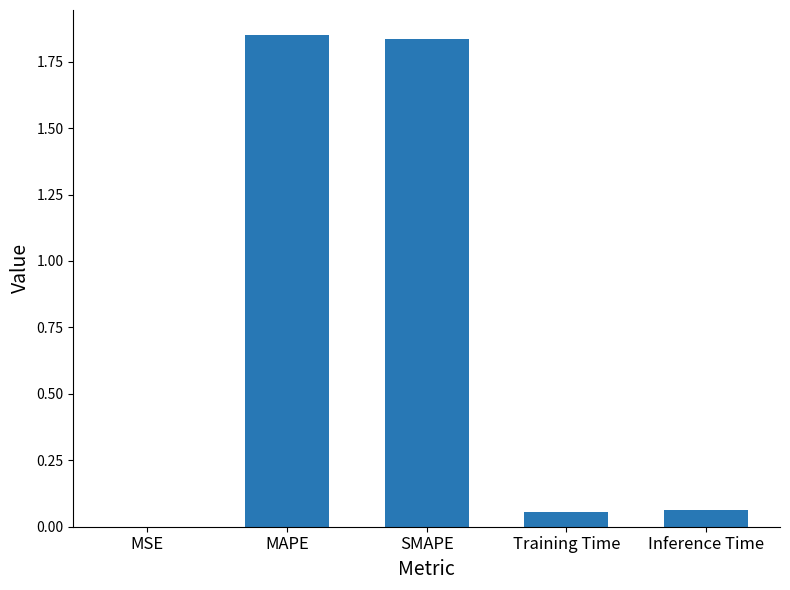

The chart shows a value of 0.0 at Inference Time. True or false?

False